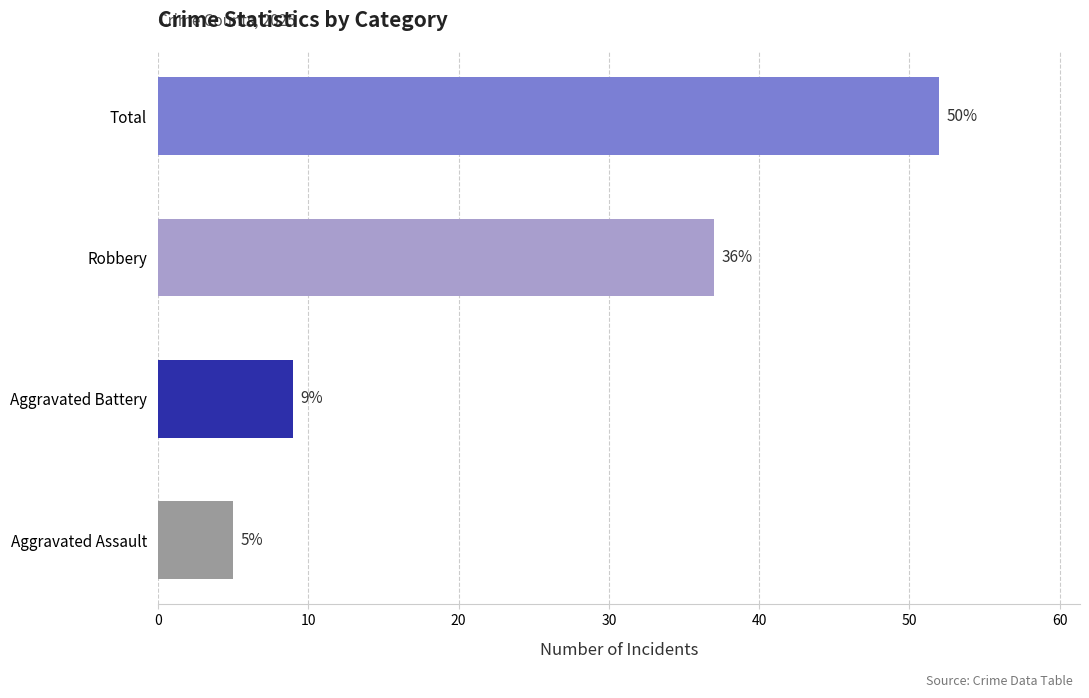

What is the difference between the maximum and second lowest values?

43